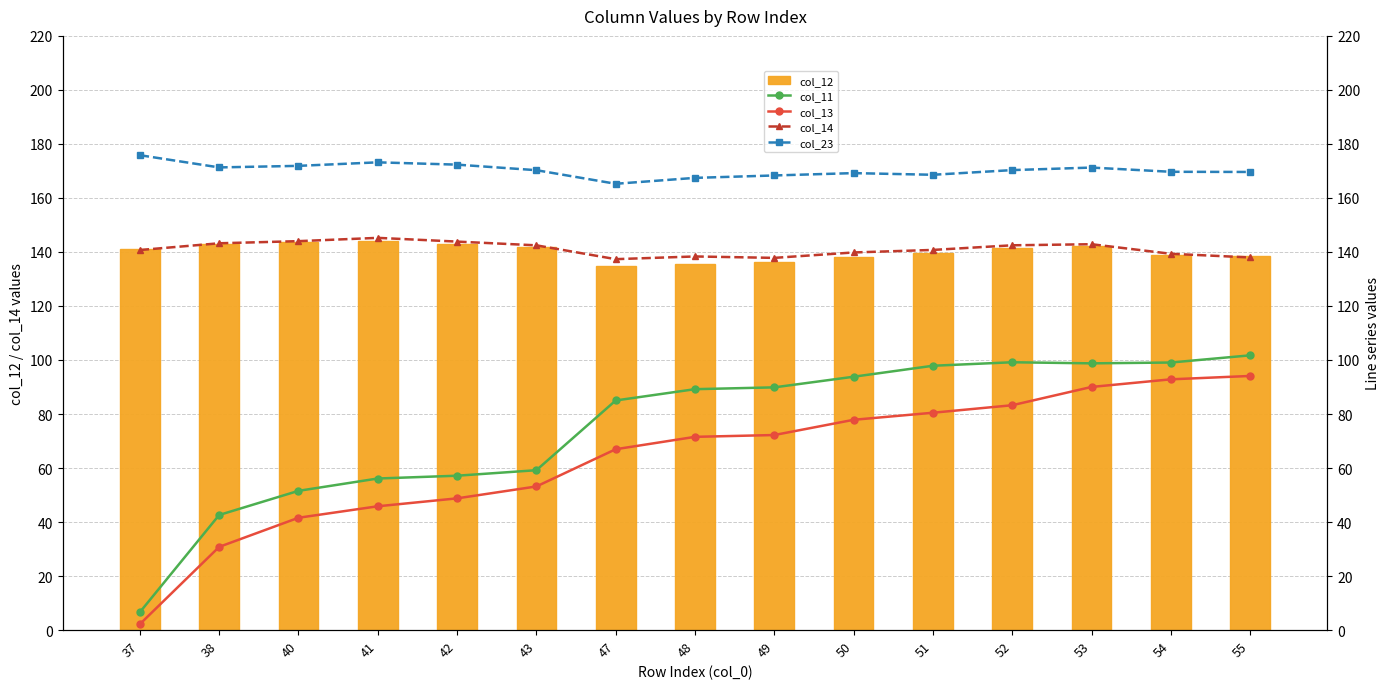

What is the total value across all series at 48?

602.1